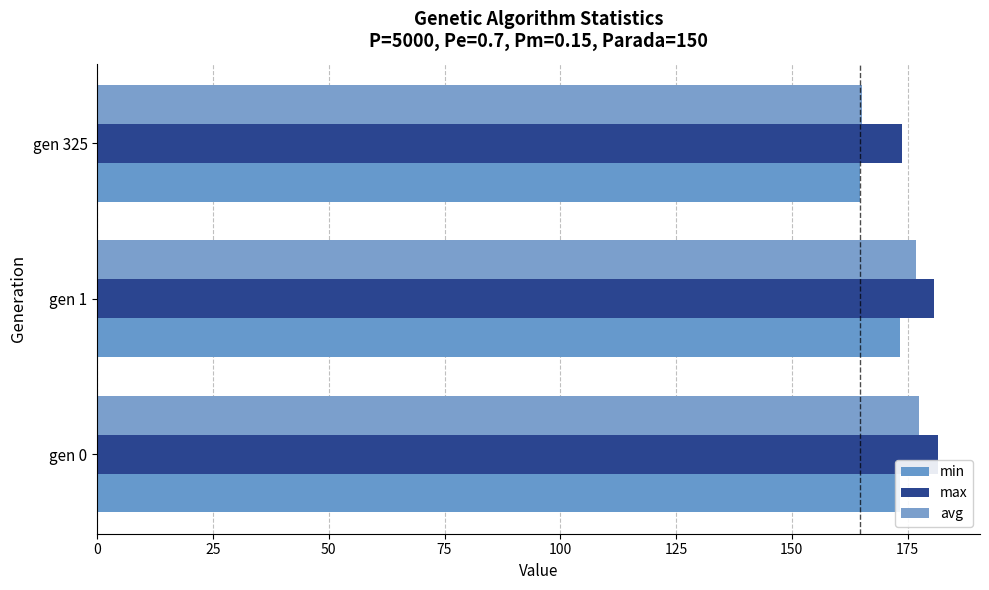

Count the number of data series in this chart.

3